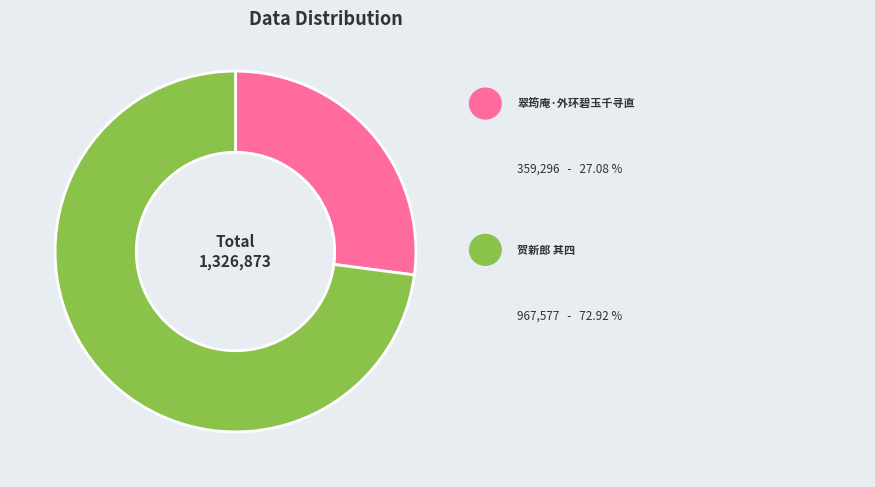

Does any single category account for the majority?

Yes